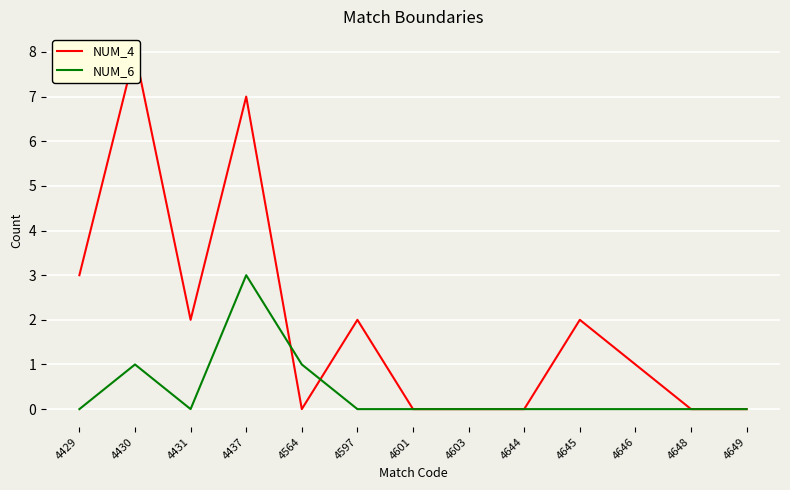

In NUM_4, how many points are lower than both neighbors (excluding endpoints)?

2